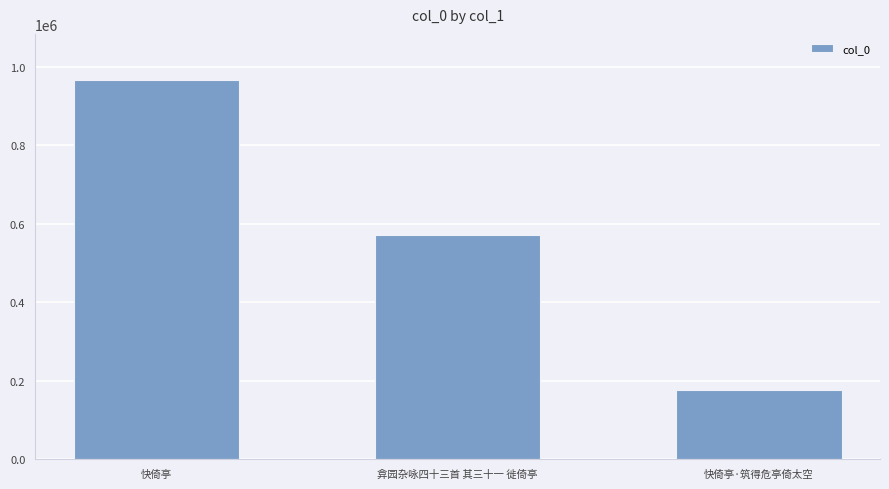

Count the number of data series in this chart.

1